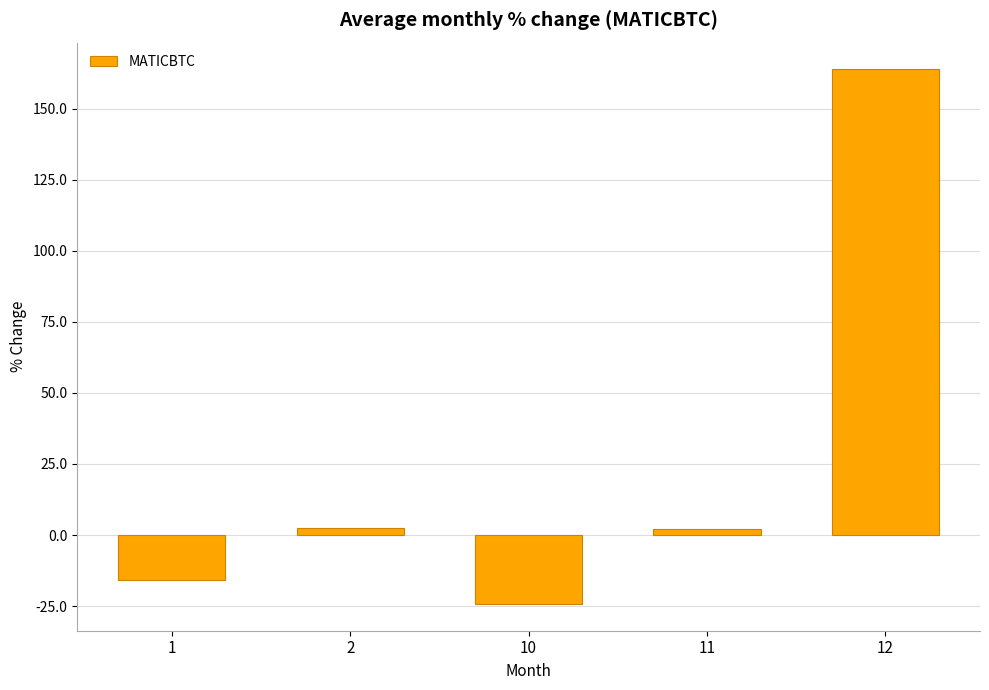

What is the change in value from 10 to 12?

+188.1